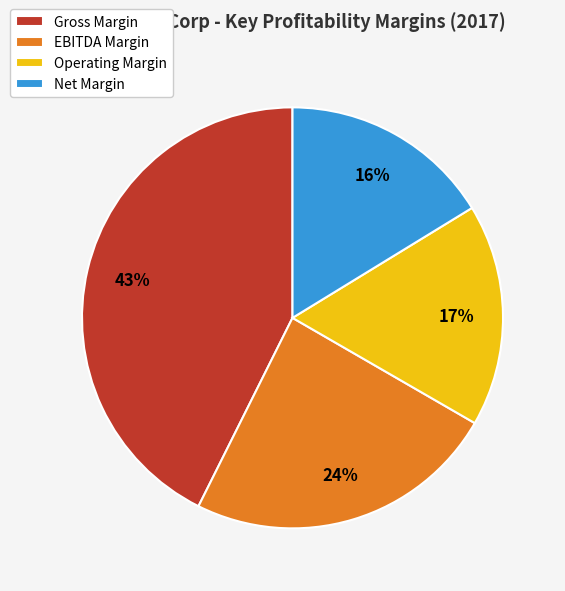

Do Gross Margin and EBITDA Margin together represent more than half of the pie?

Yes